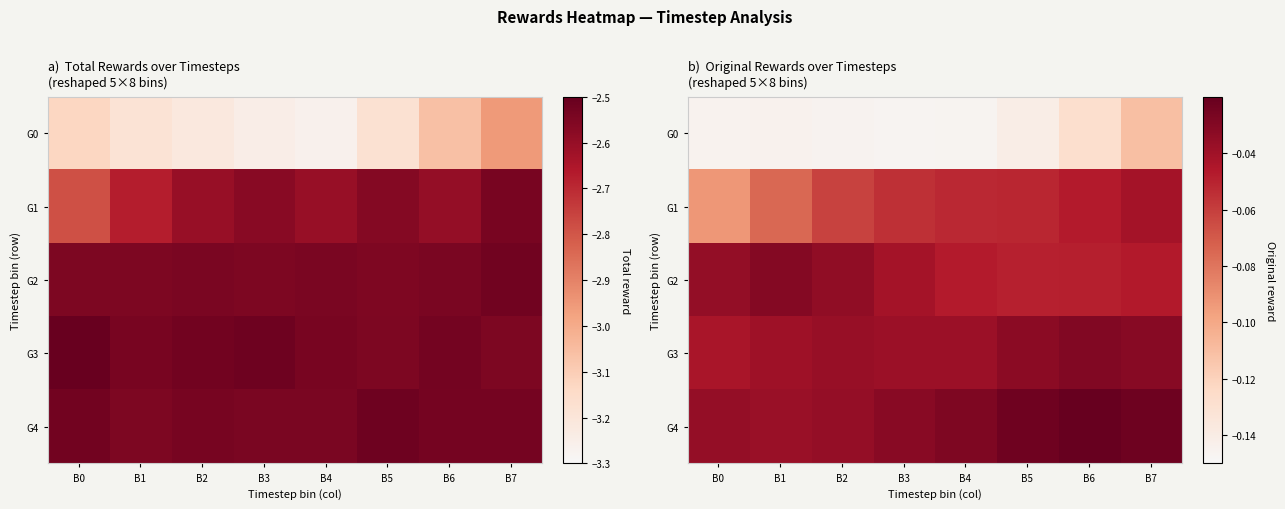

Which category has the lowest value in the G2 series?

B5